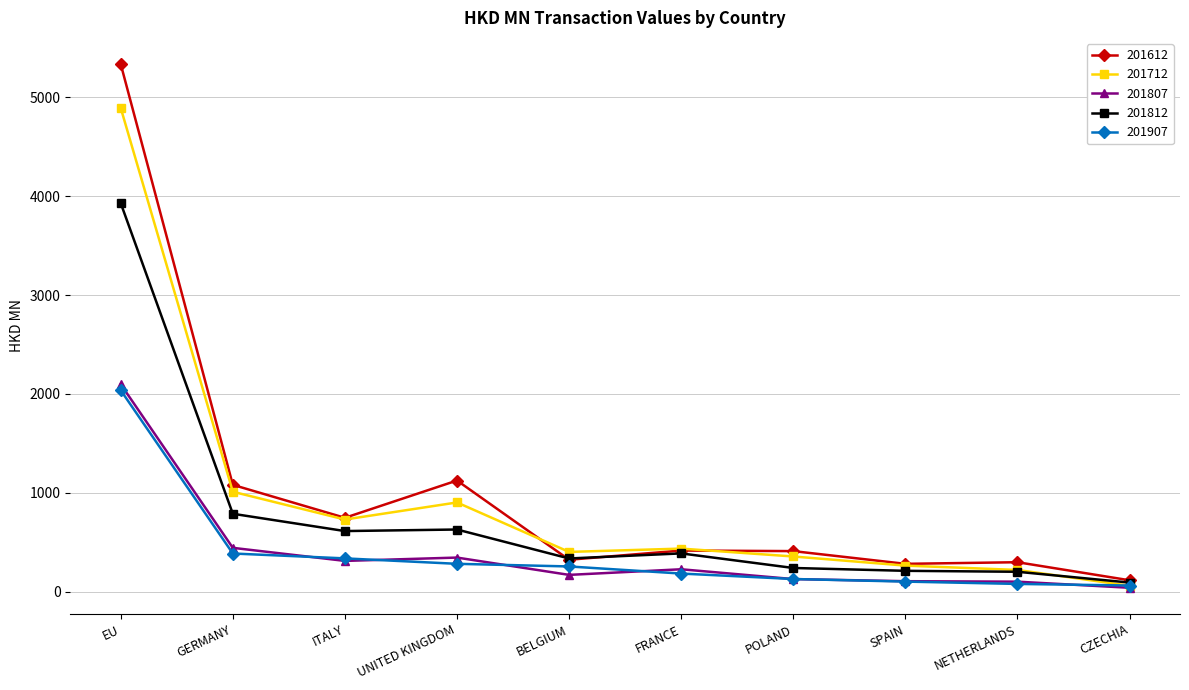

Which category has the lowest value in the 201812 series?

CZECHIA